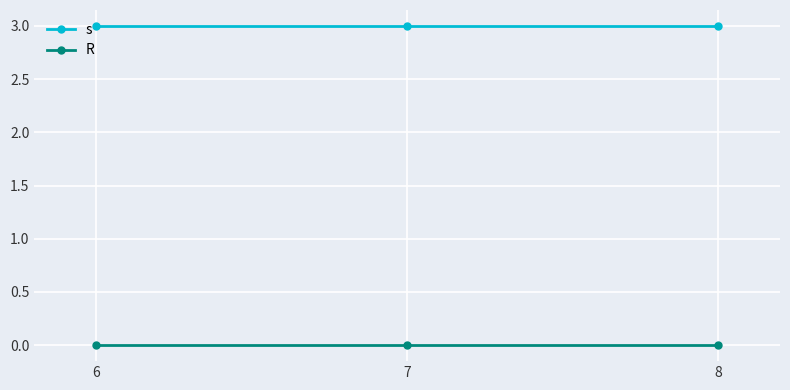

Reading right to left, what are all the values shown in this chart?

s: 3	3	3
R: 0	0	0